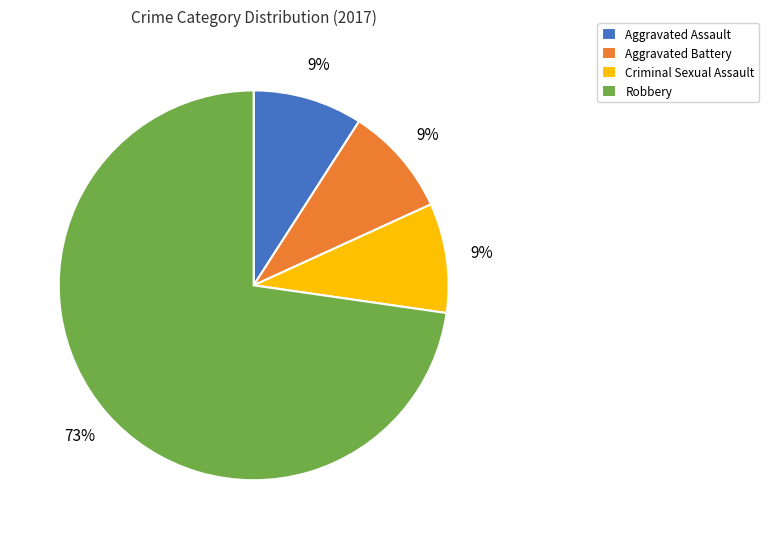

Which category has the biggest portion of the pie?

Robbery